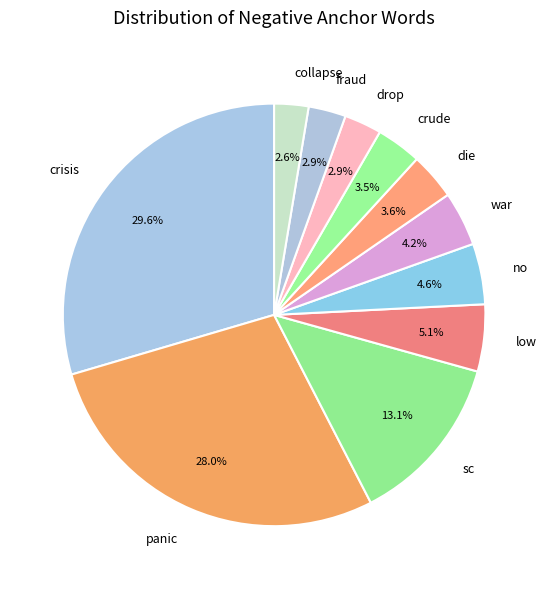

Which slice is the largest?

crisis